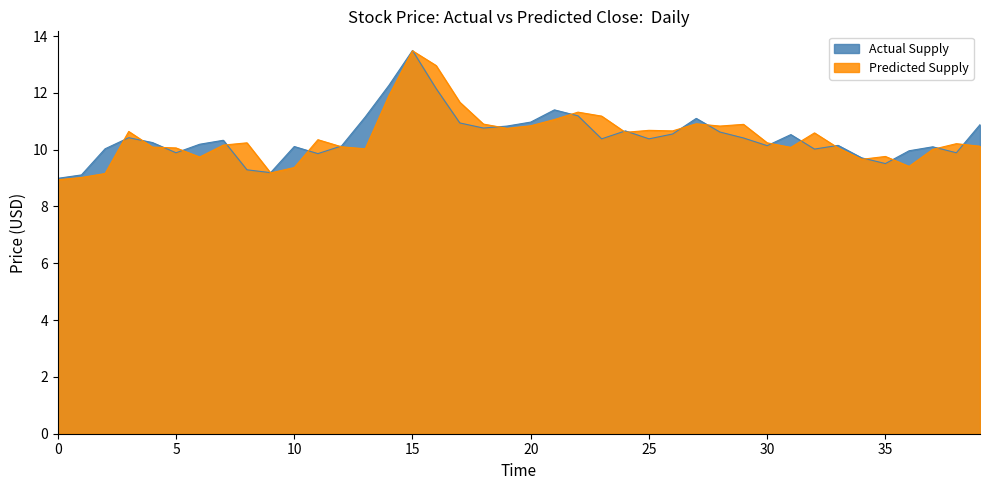

Between 17 and 38, which series saw the biggest shift?

Predicted Supply